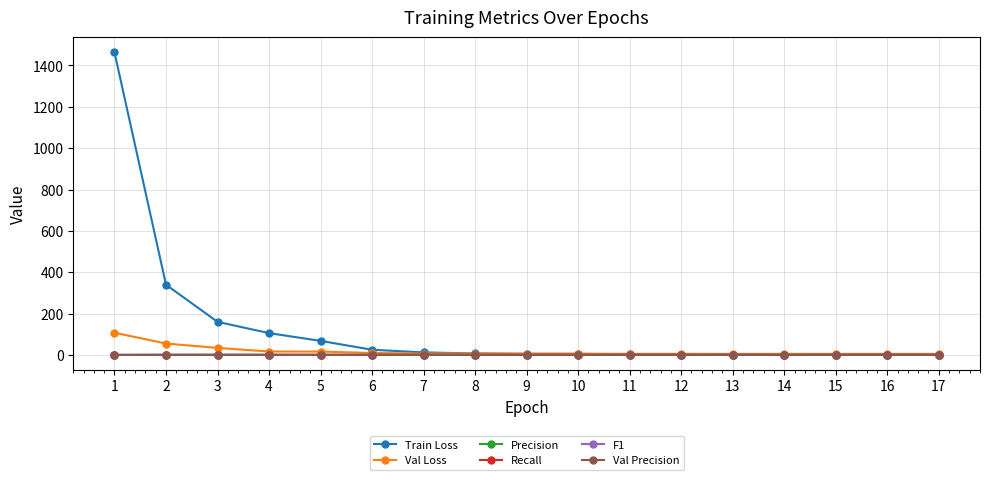

Which series has the widest spread of values?

Train Loss